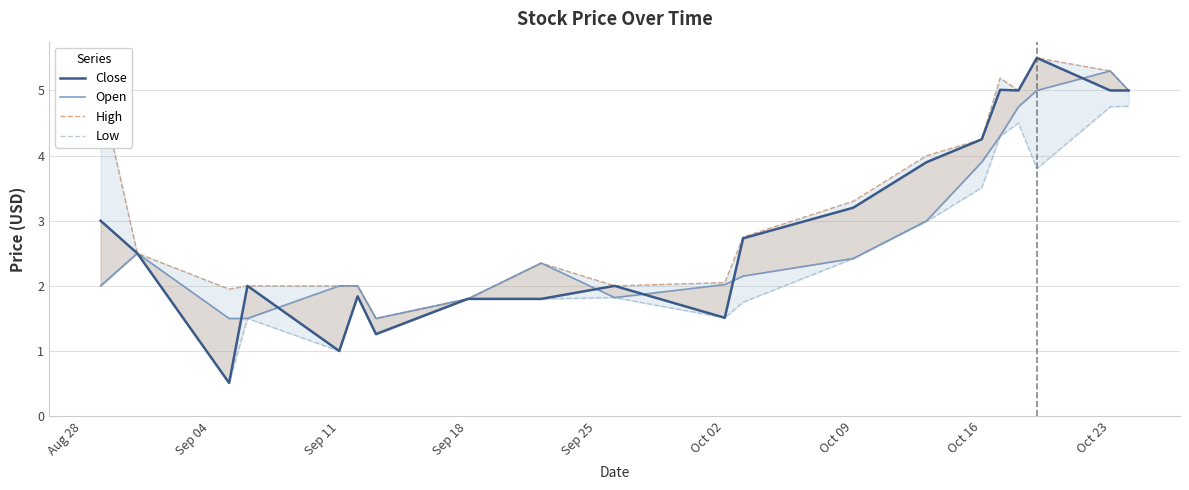

At which category does Low reach its first local valley?

Sep 11